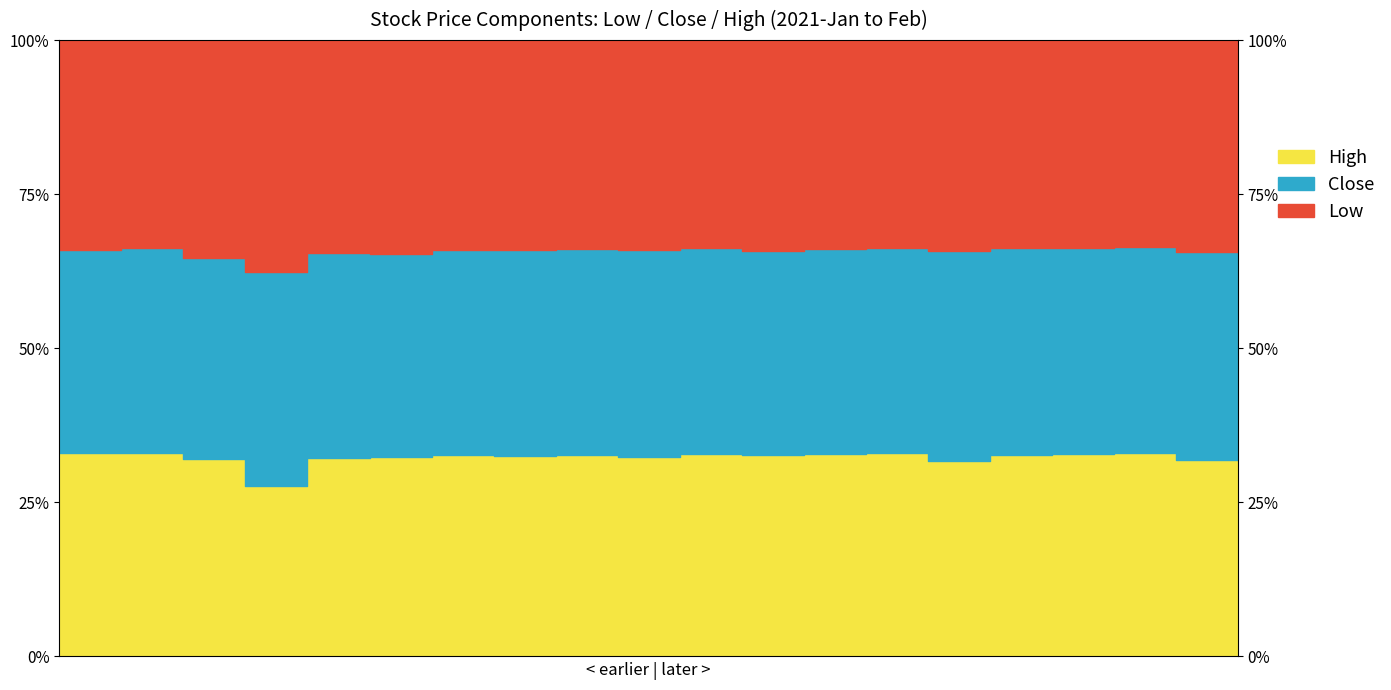

At which category is the sum across all series the highest?

2021-02-08